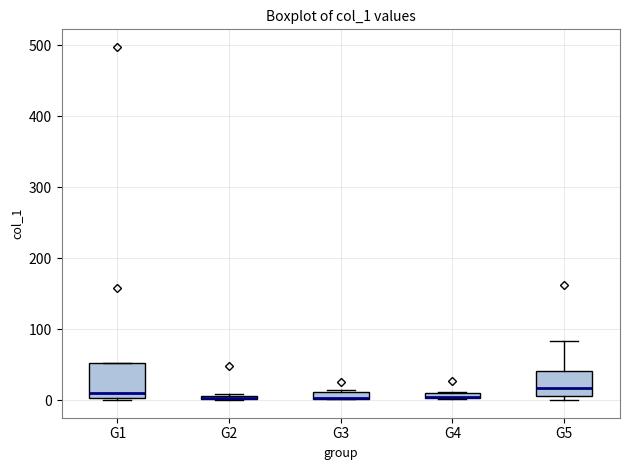

Where is the lower edge of the box for G2 on the y-axis? The values are not printed on the chart, so give them approximately, as read against the axis.

0